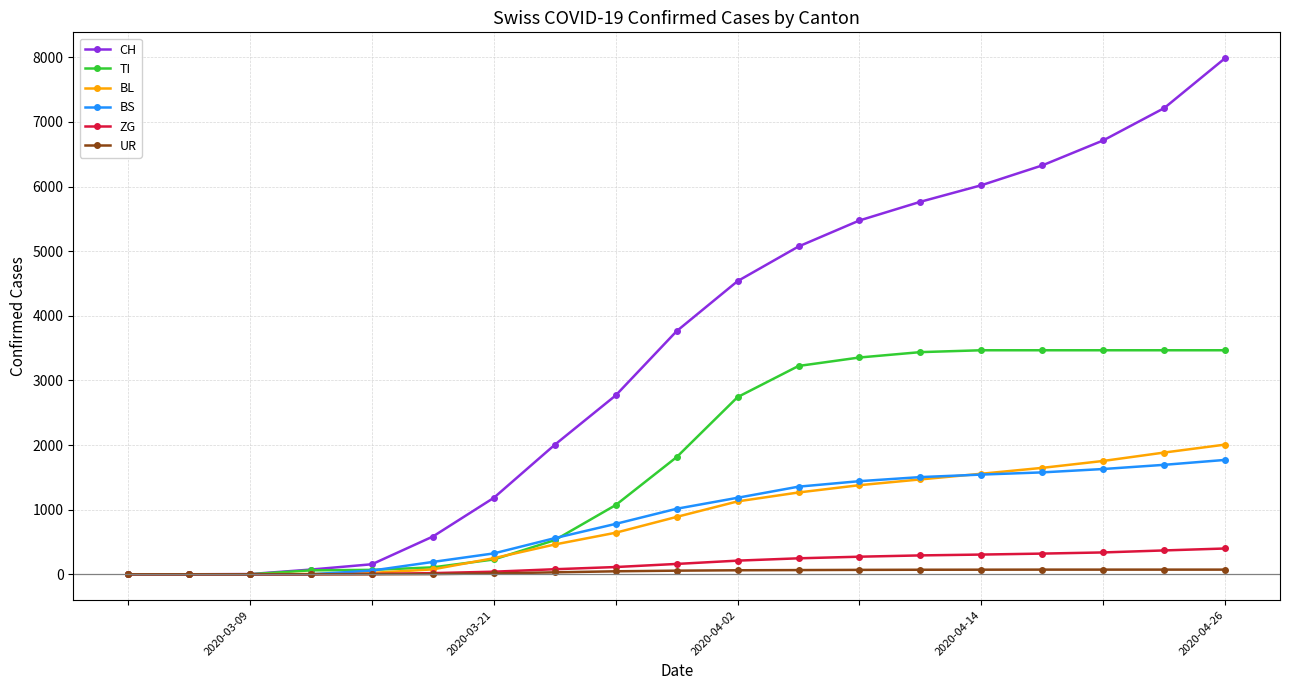

What is the greatest value displayed?

7988